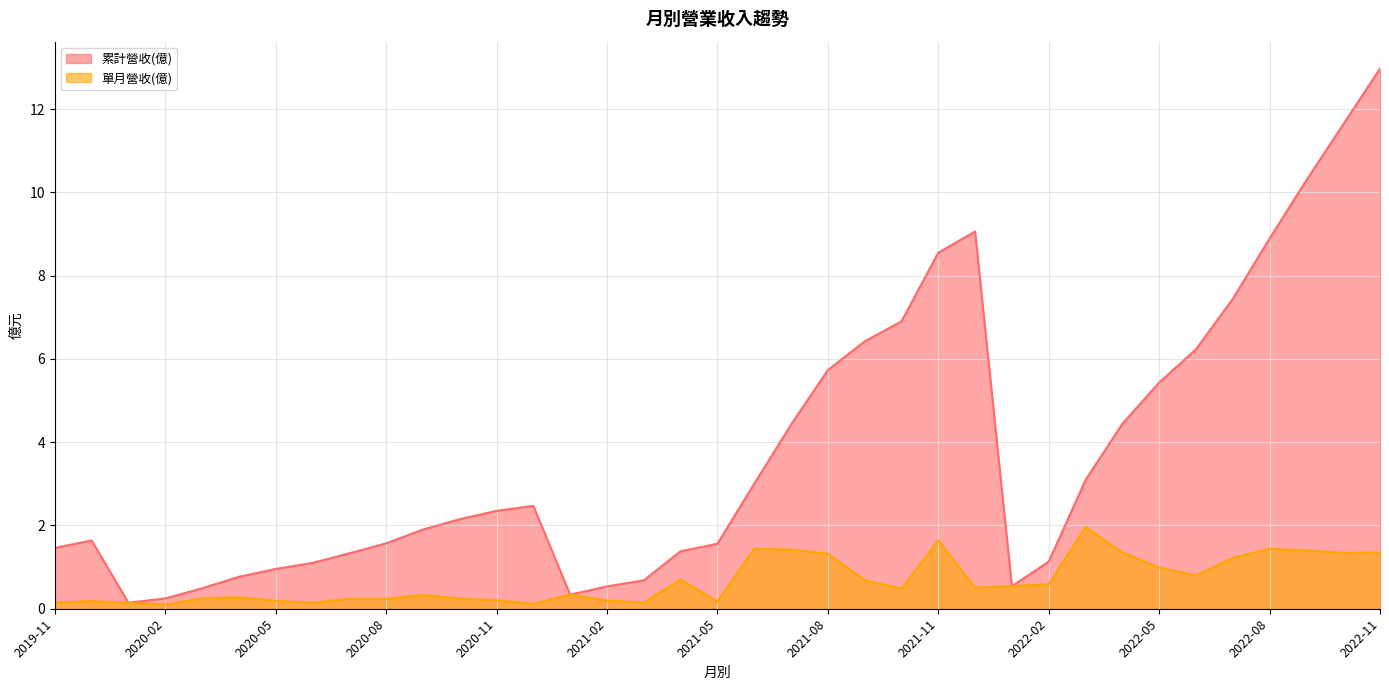

Read the 累計營收(億) value at 2020-09.

1.9